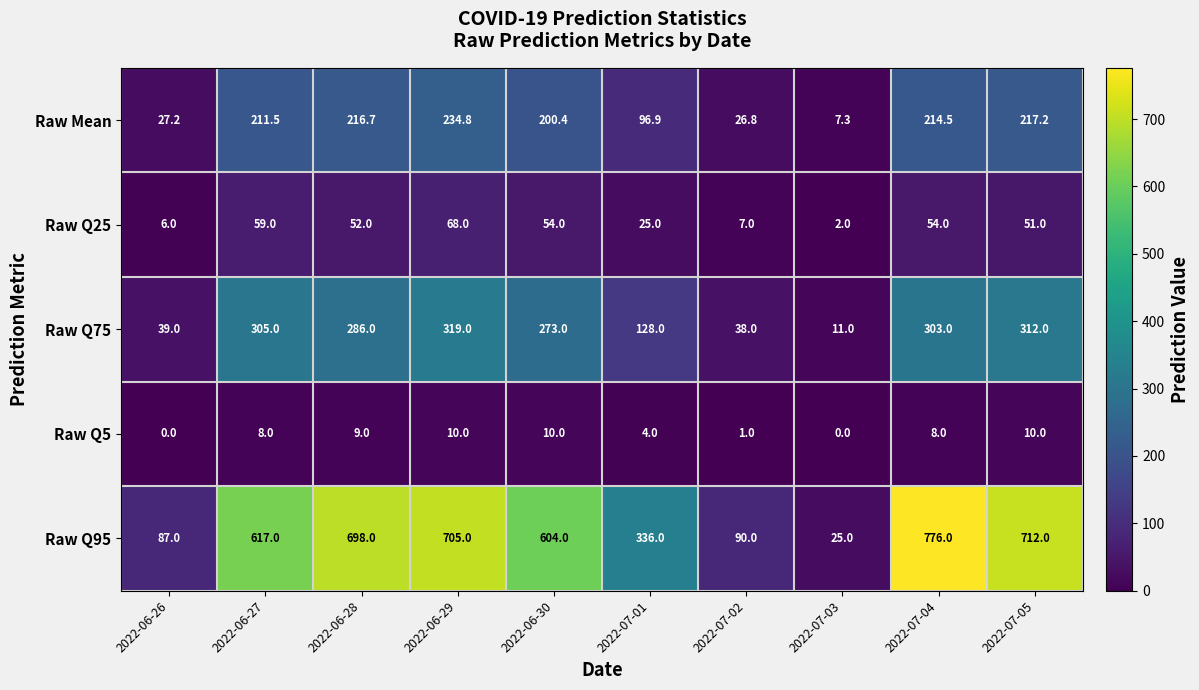

Which series changed the most between 2022-06-26 and 2022-06-27?

Raw Q95